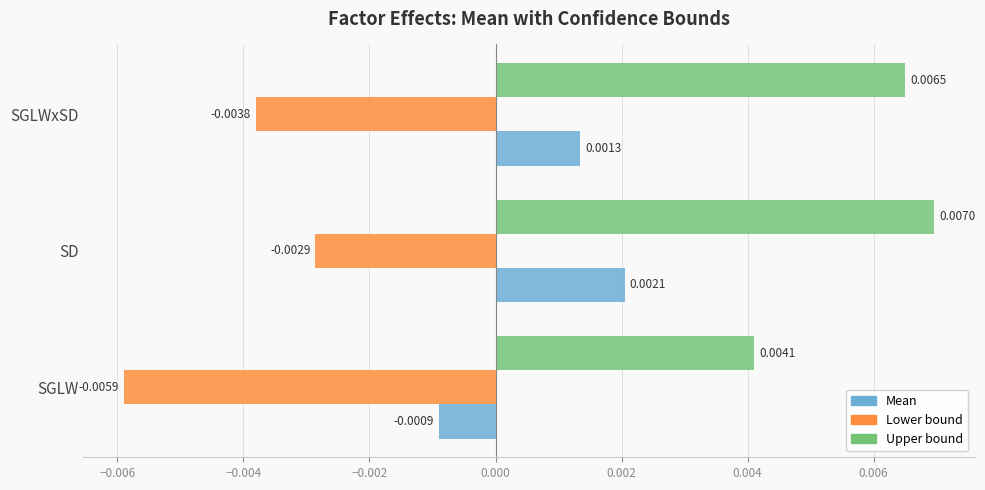

Which series changed the most between SD and SGLWxSD?

Lower bound